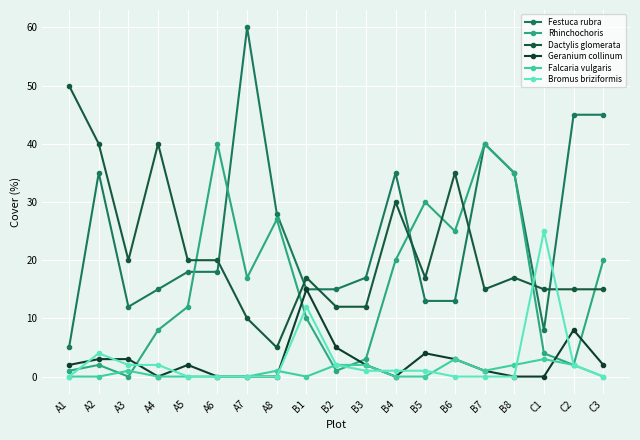

The value of Festuca rubra at A8 is 28. True or false?

True